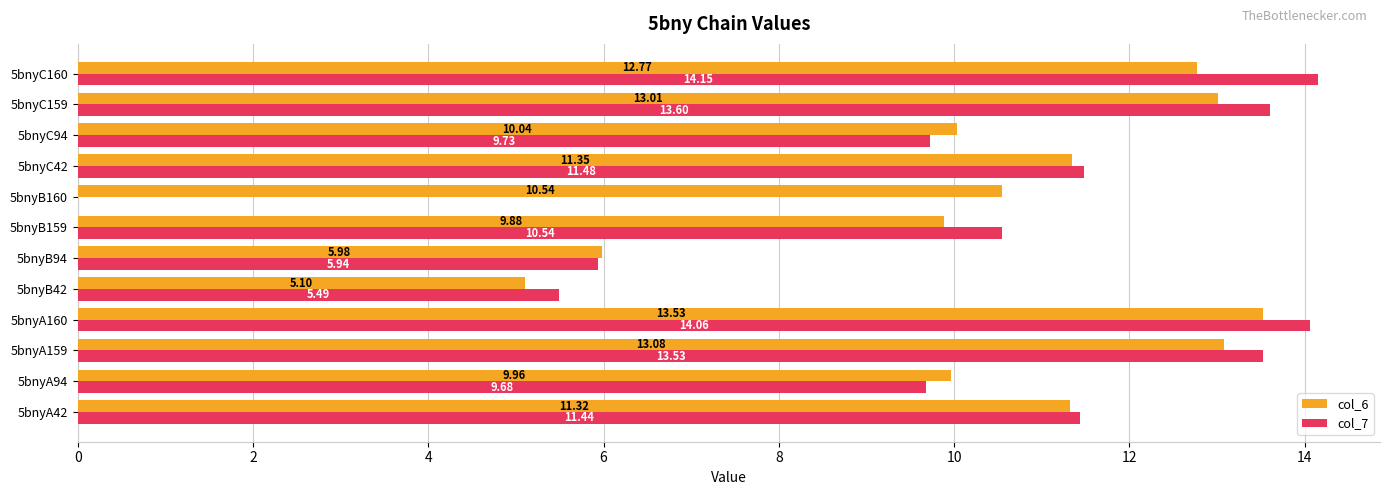

What are all the series names shown in the legend?

col_6, col_7